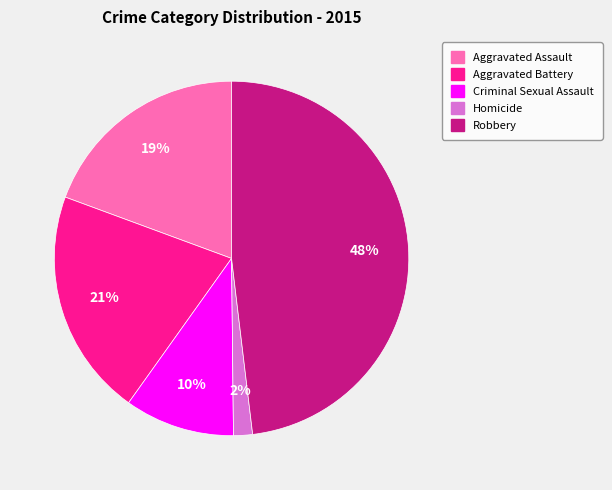

To the nearest percent, what percentage of the pie is Robbery?

48%